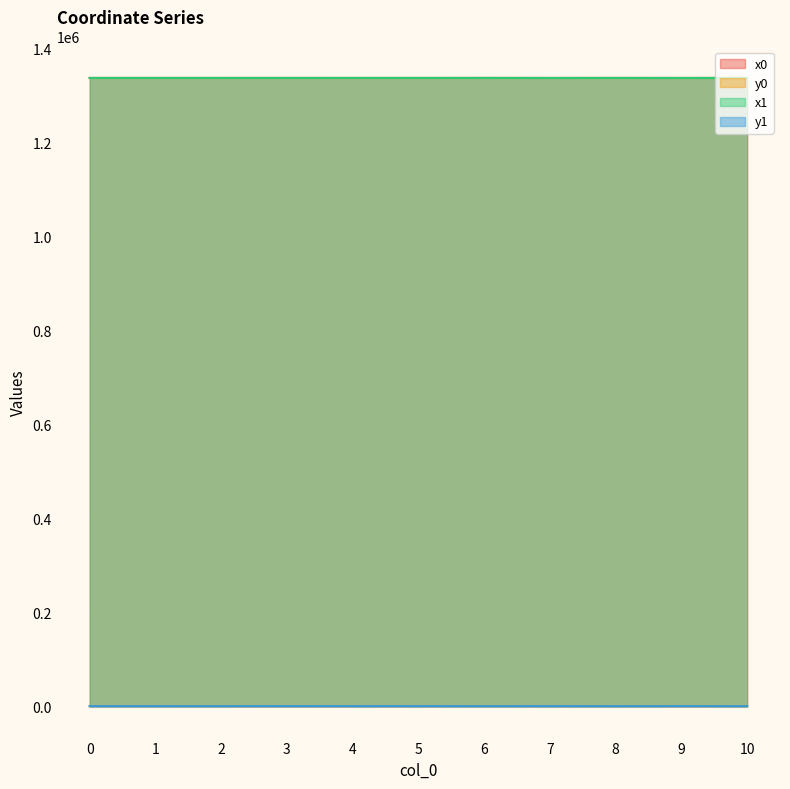

What is the approximate value of x0 at 9?

1336473.3